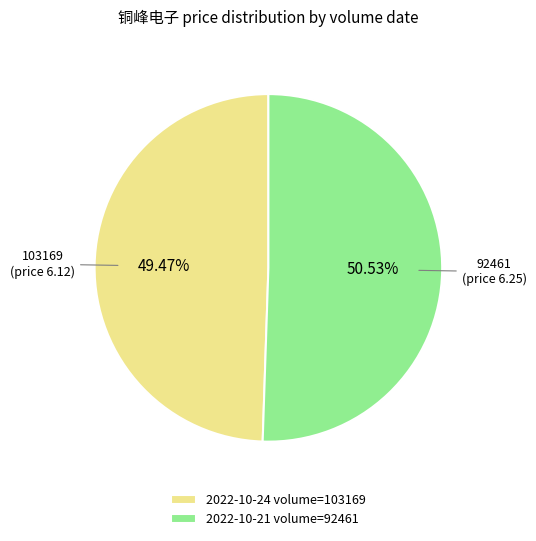

Which slice represents more than half of the pie?

2022-10-21 volume=92461